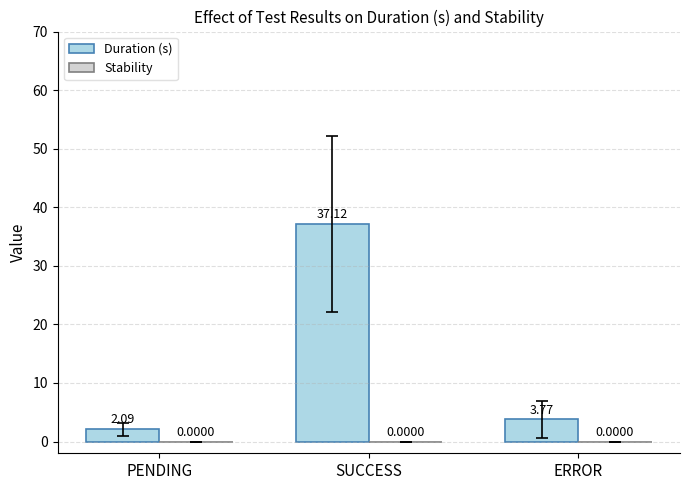

How many bars are there in total?

3